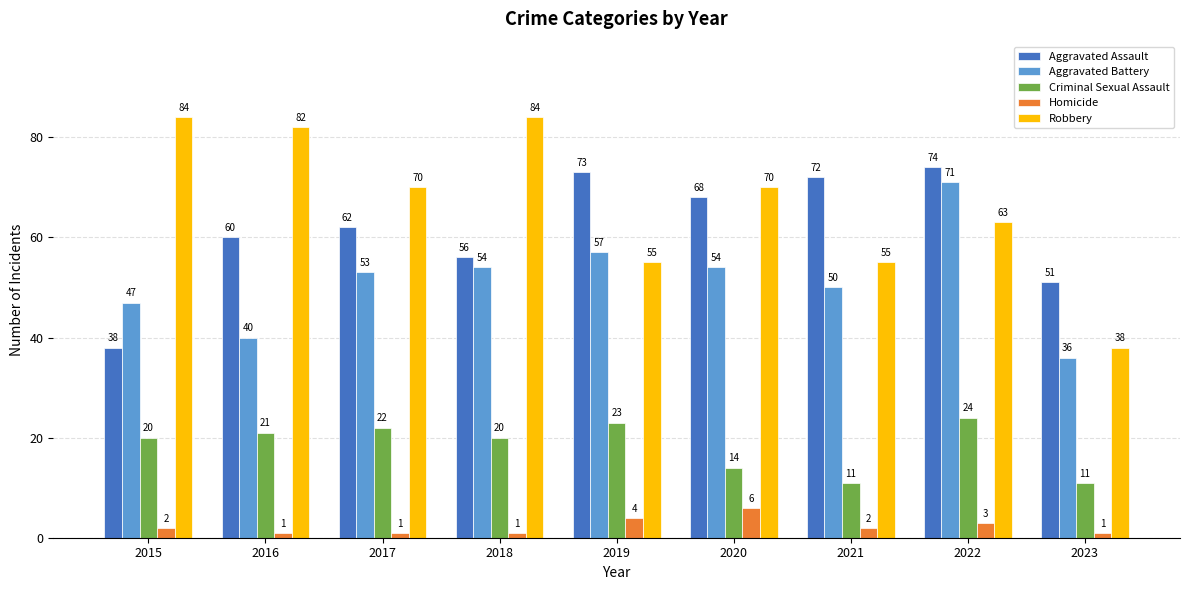

Rank the categories by Aggravated Assault value from lowest to highest.

2015, 2023, 2018, 2016, 2017, 2020, 2021, 2019, 2022